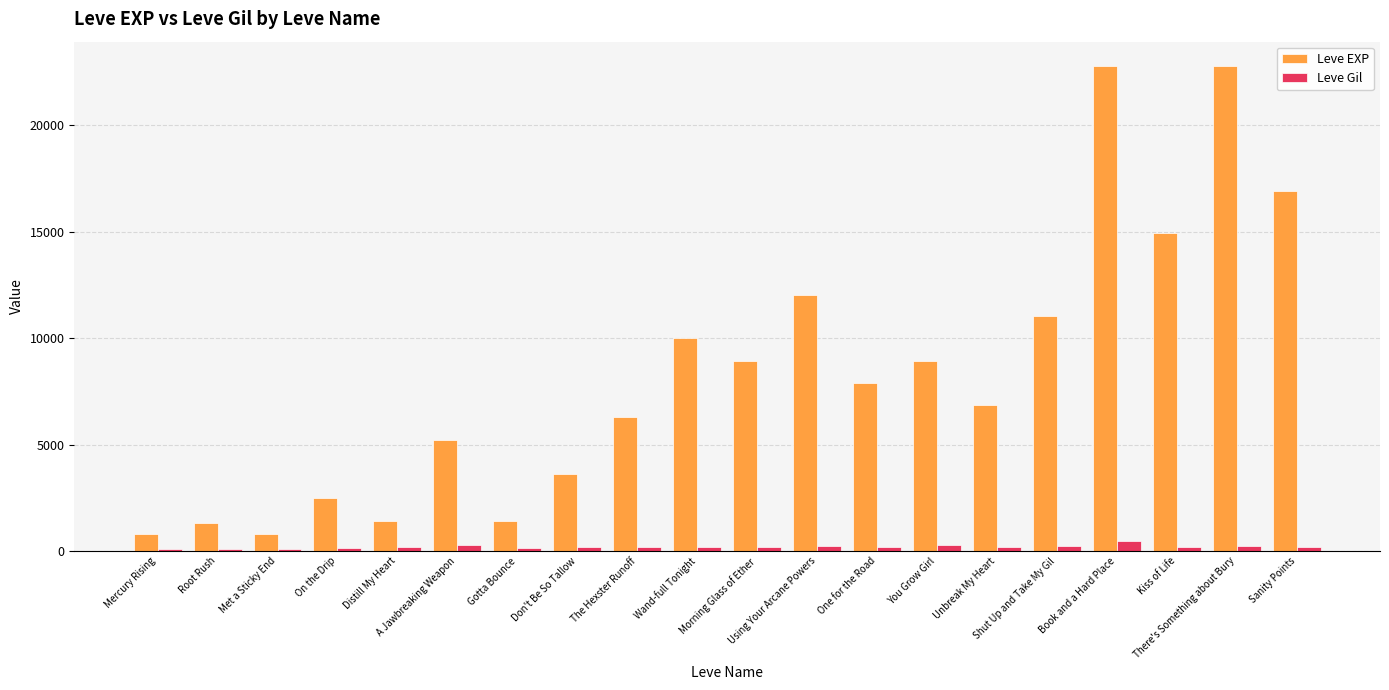

What is the difference between the second highest and second lowest values in the Leve Gil series?

179